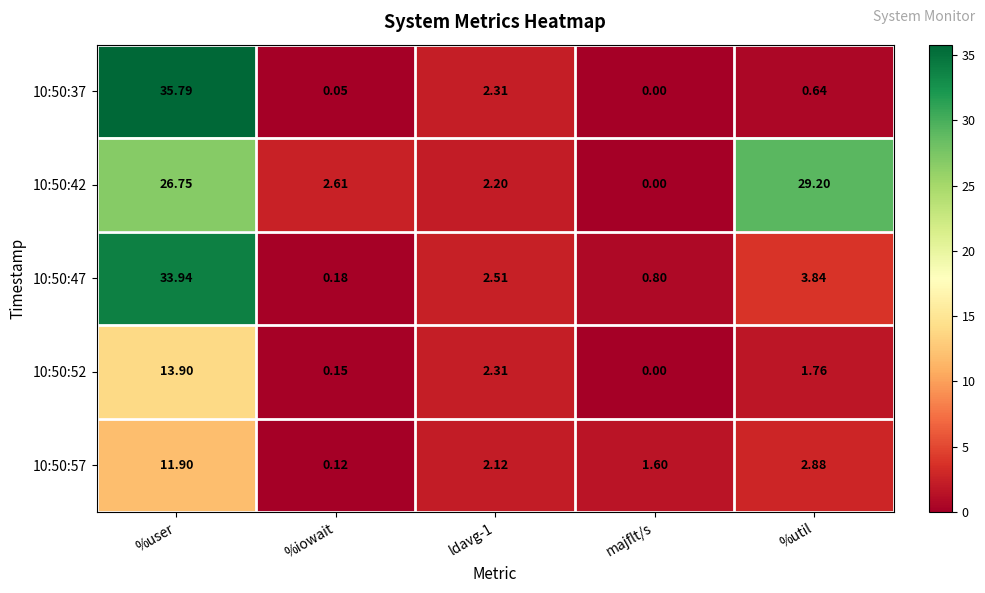

Count the number of categories in the chart.

5